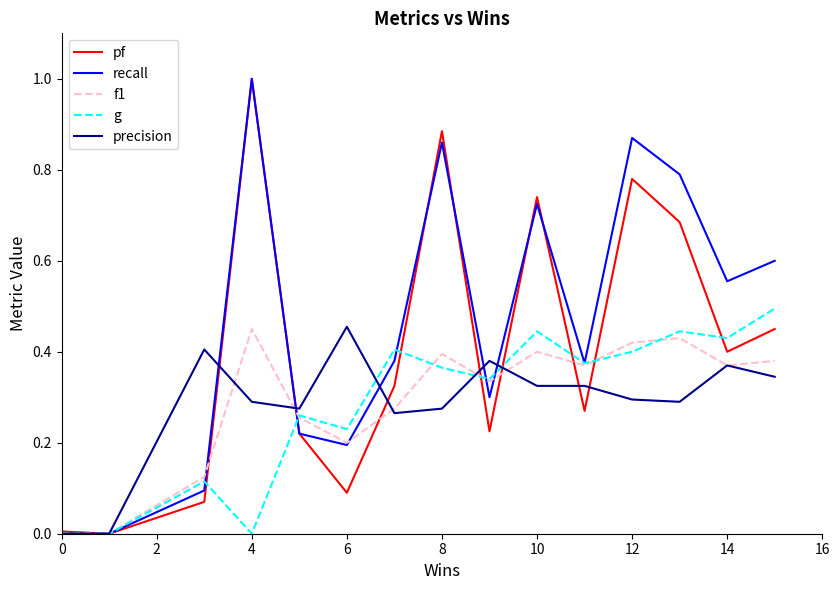

Is it true that f1 equals -0.2 at 0?

False